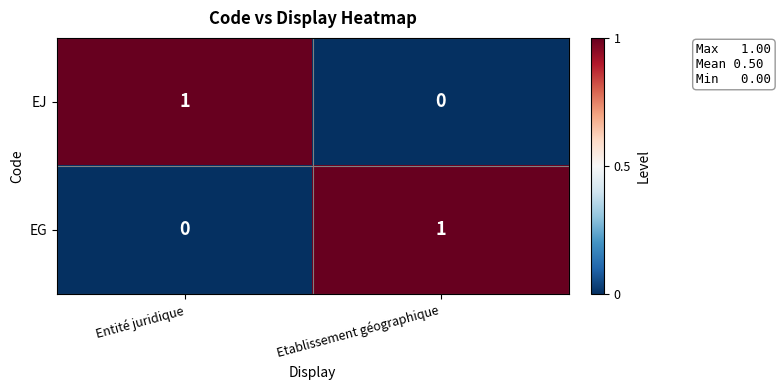

How many data points does each series have?

2